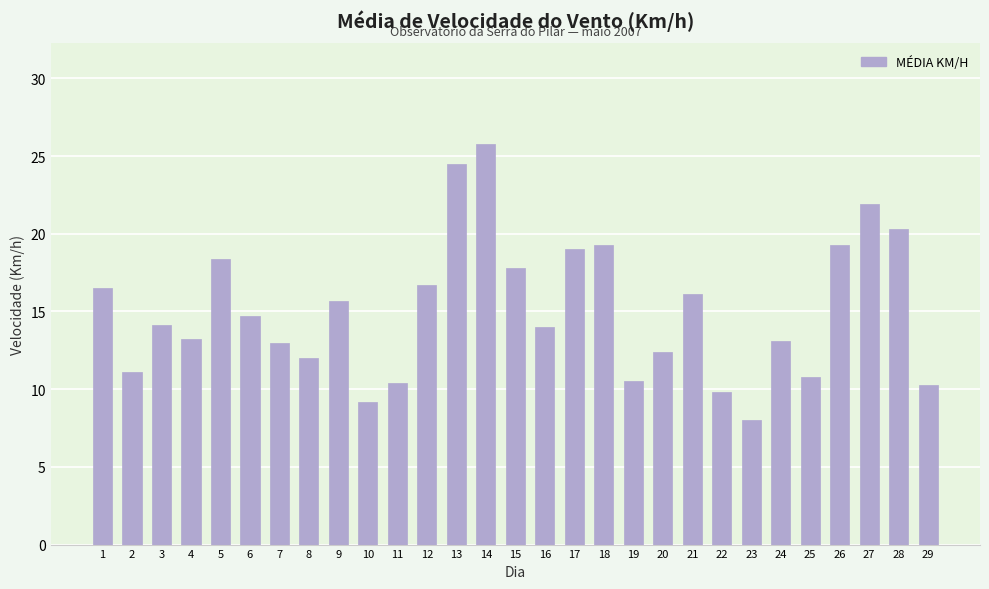

Which category has the highest value across all series?

14